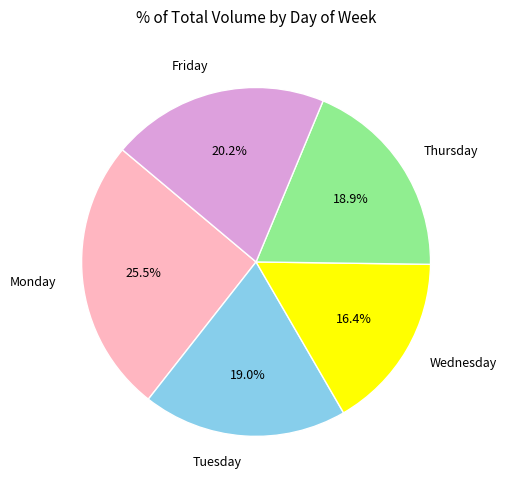

Between Friday and Thursday, which is larger?

Friday